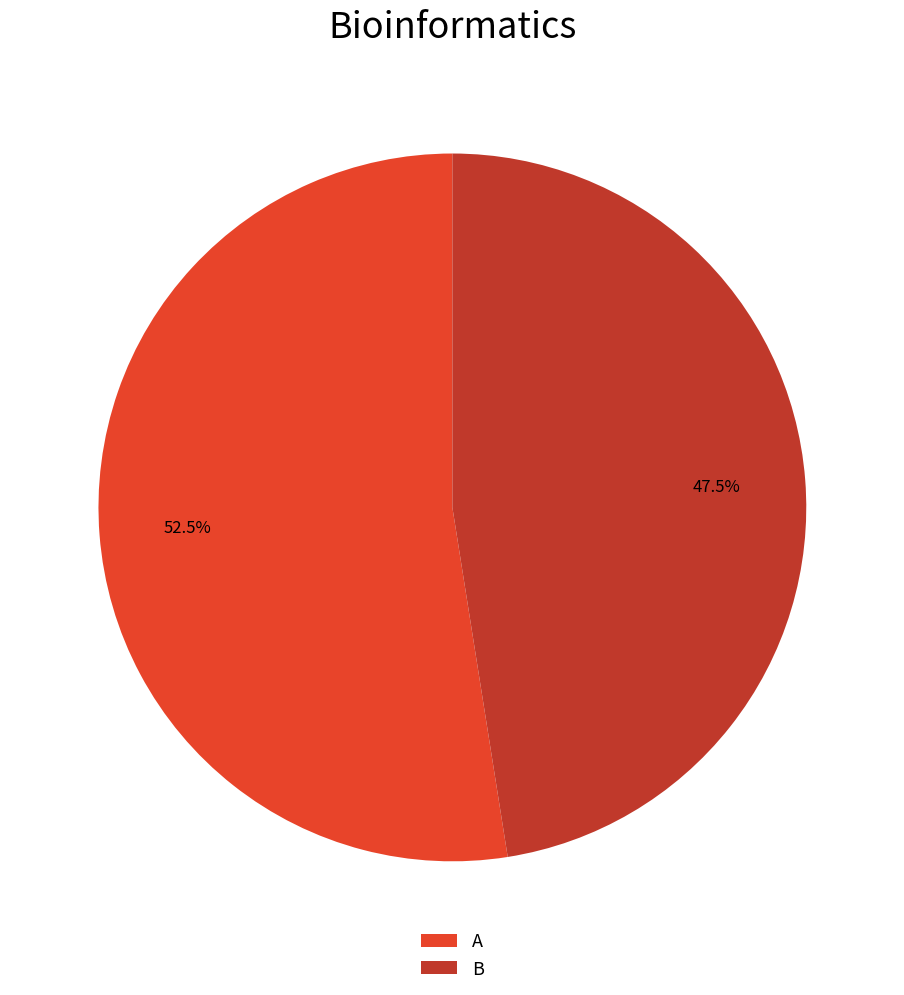

Do B and A together represent more than half of the pie?

Yes